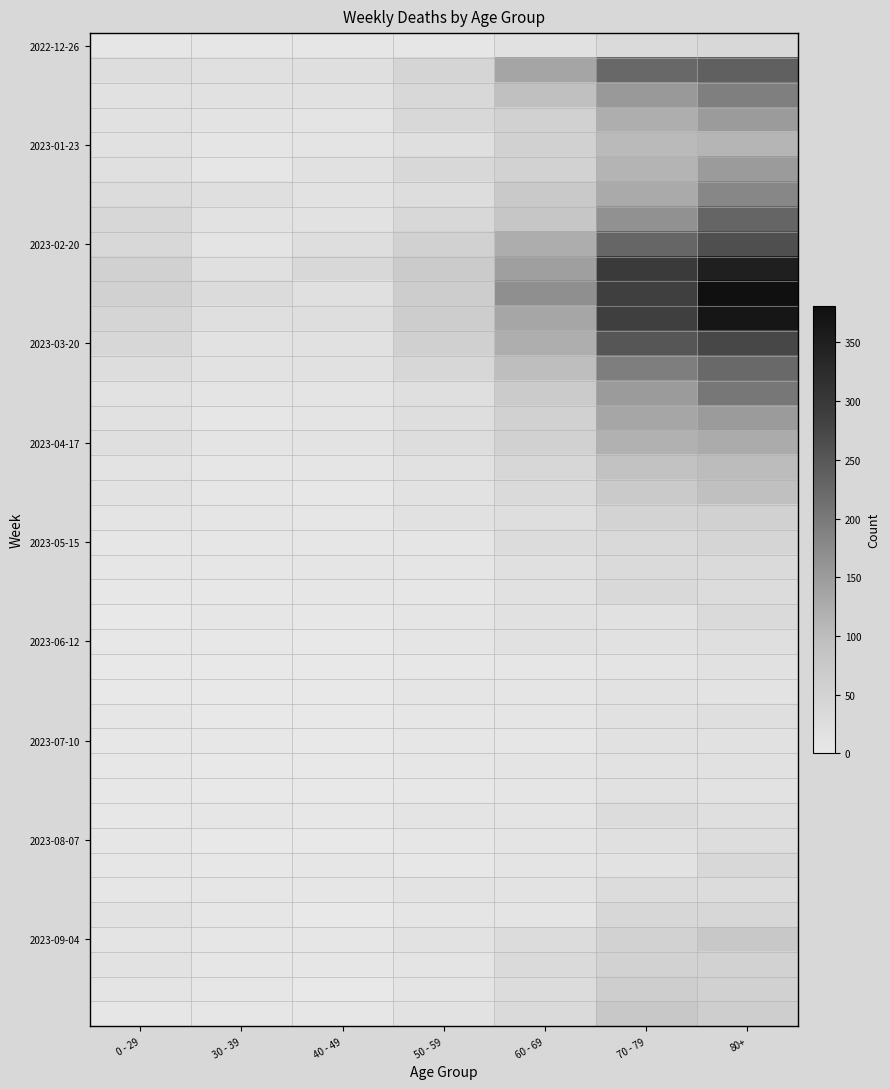

How many series are shown in this chart?

40